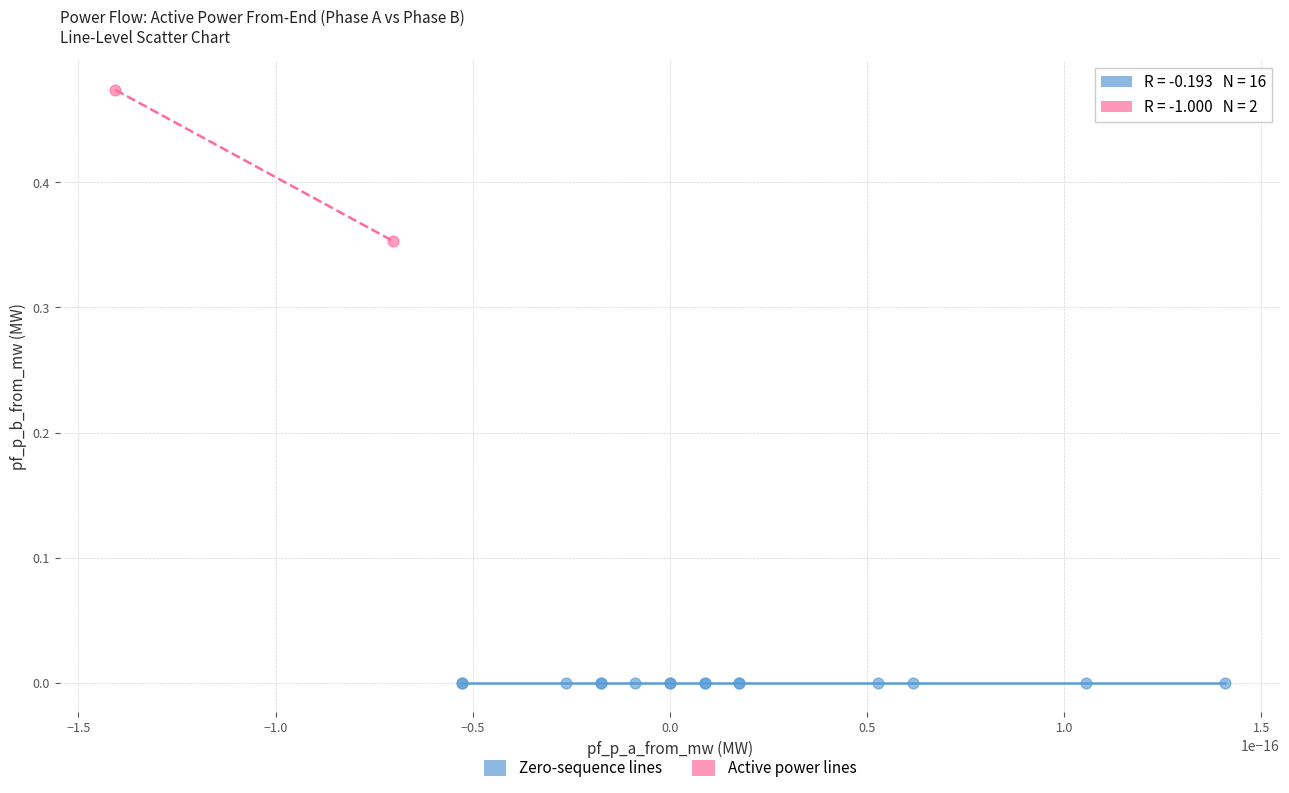

Which series reaches the minimum Y coordinate?

Zero-sequence lines